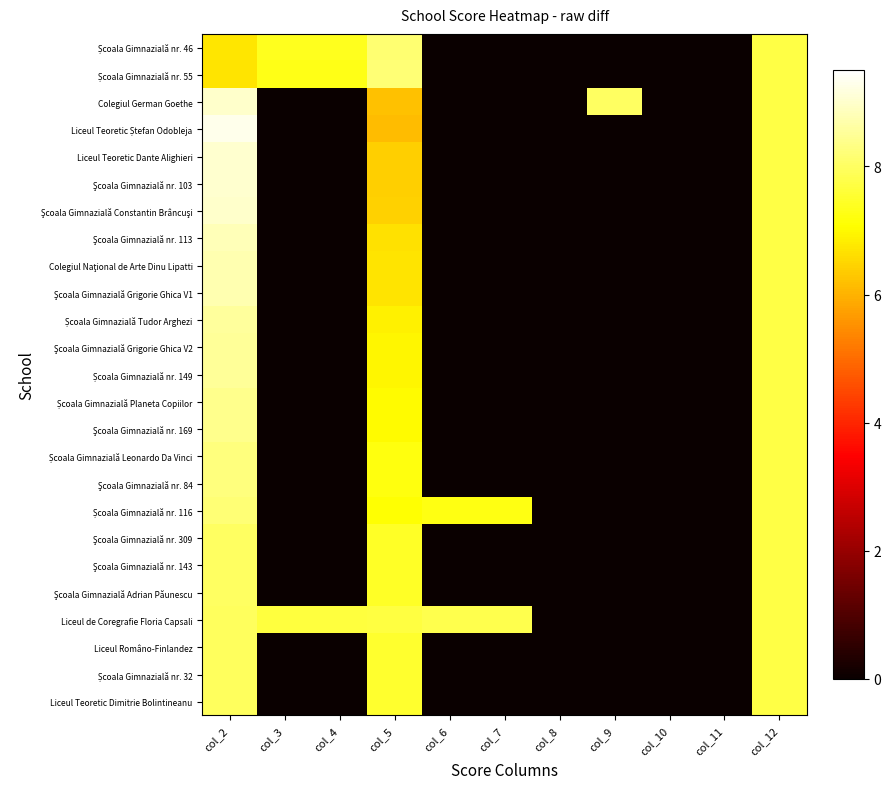

At which category does the chart reach its peak across all series?

col_2